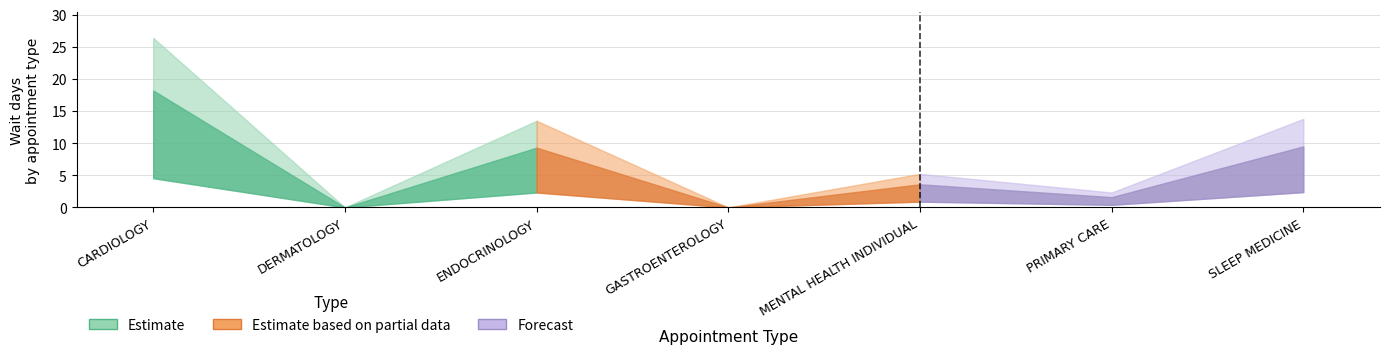

The chart shows a value of -7.7 at DERMATOLOGY. True or false?

False